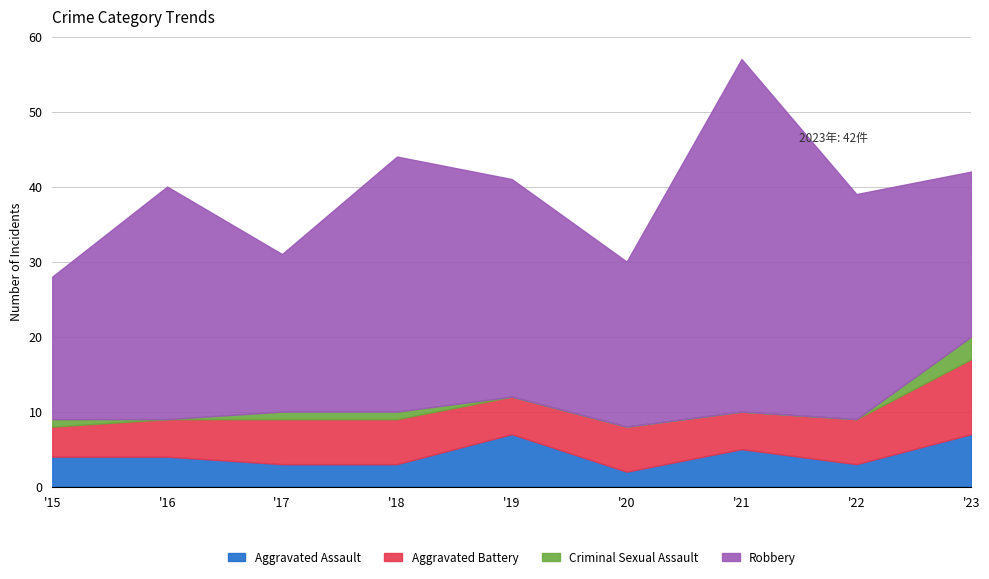

List the labels in order of Aggravated Battery value, largest first.

2023, 2017, 2018, 2020, 2022, 2016, 2019, 2021, 2015